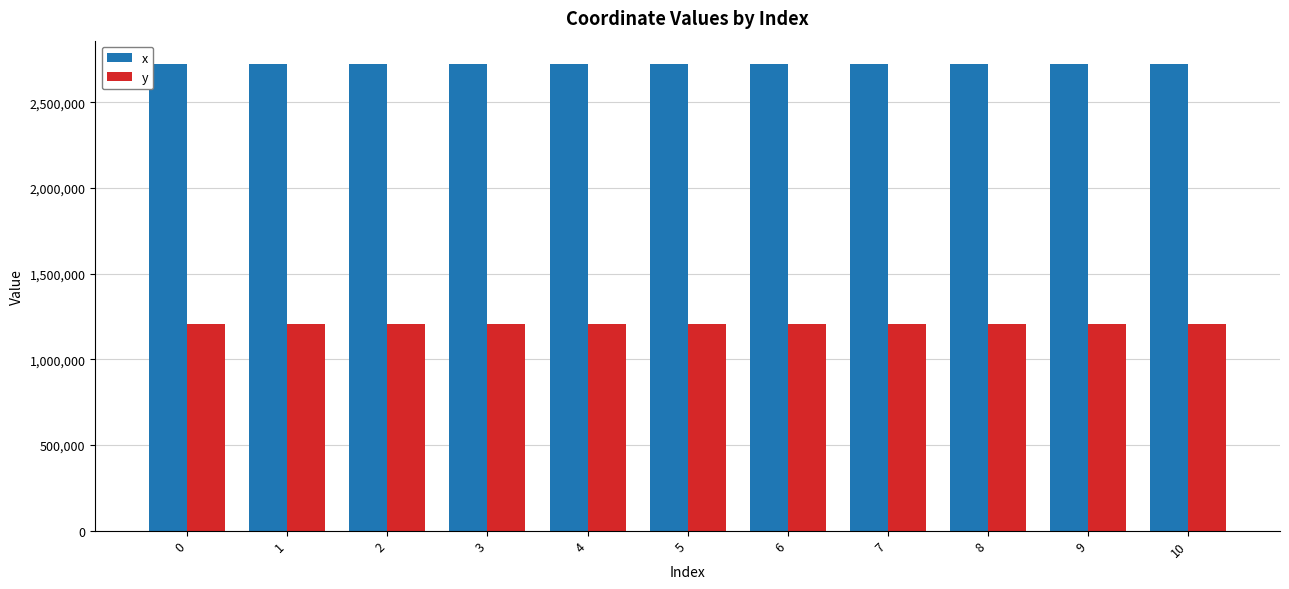

What is the value of the x bar at the 1st from the left?

2724746.6